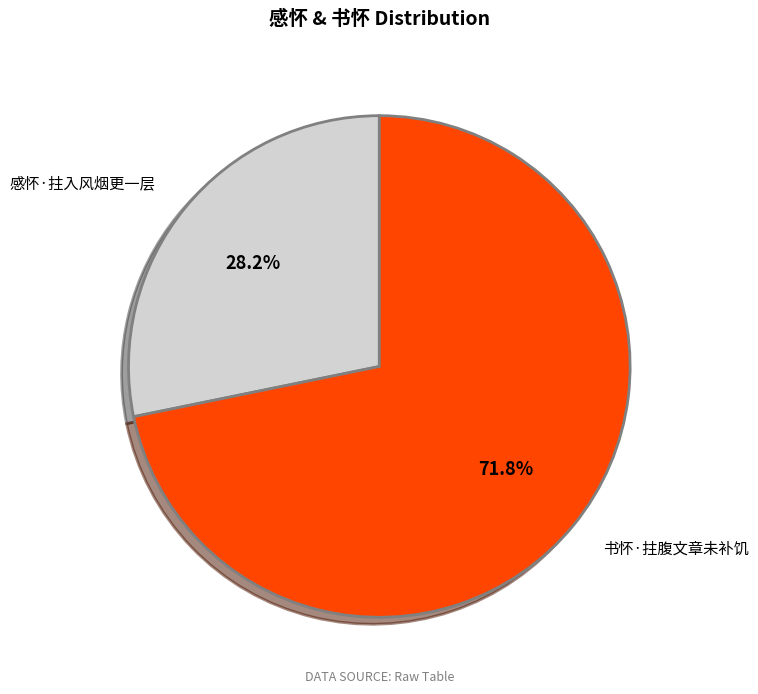

What is the ratio of the value at 书怀·拄腹文章未补饥 to the value at 感怀·拄入风烟更一层?

2.5